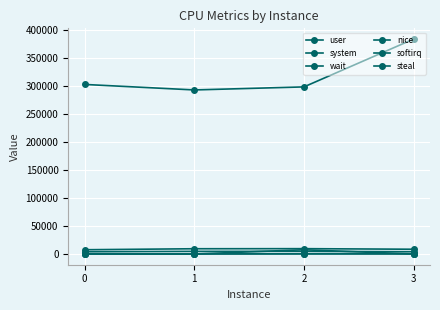

Reading left to right, what are all the values shown in this chart?

user: 0=302705	1=292894	2=298316	3=383714
system: 0=7566	1=9348	2=9492	3=8460
wait: 0=3960	1=4632	2=4684	3=3990
nice: 0=32	1=0	2=7516	3=0
softirq: 0=320	1=176	2=279	3=308
steal: 0=103	1=110	2=287	3=255